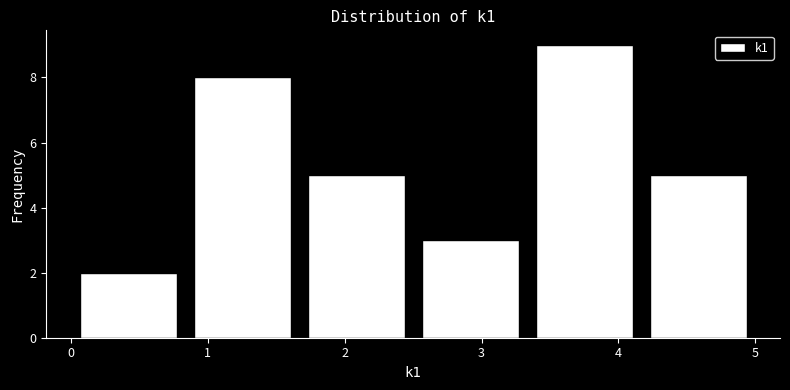

How tall is the bar that spans 0.0 to 0.8 on the x-axis? Neither the bar edges nor the heights are printed on the chart, so give them approximately, as read against the axes.

2